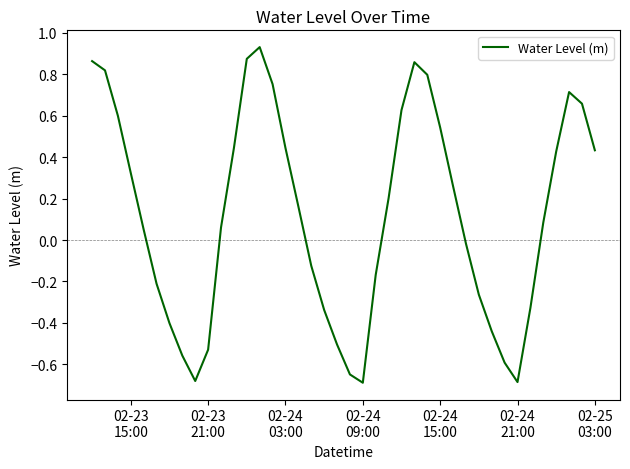

What is the difference between the maximum and minimum values?

1.6